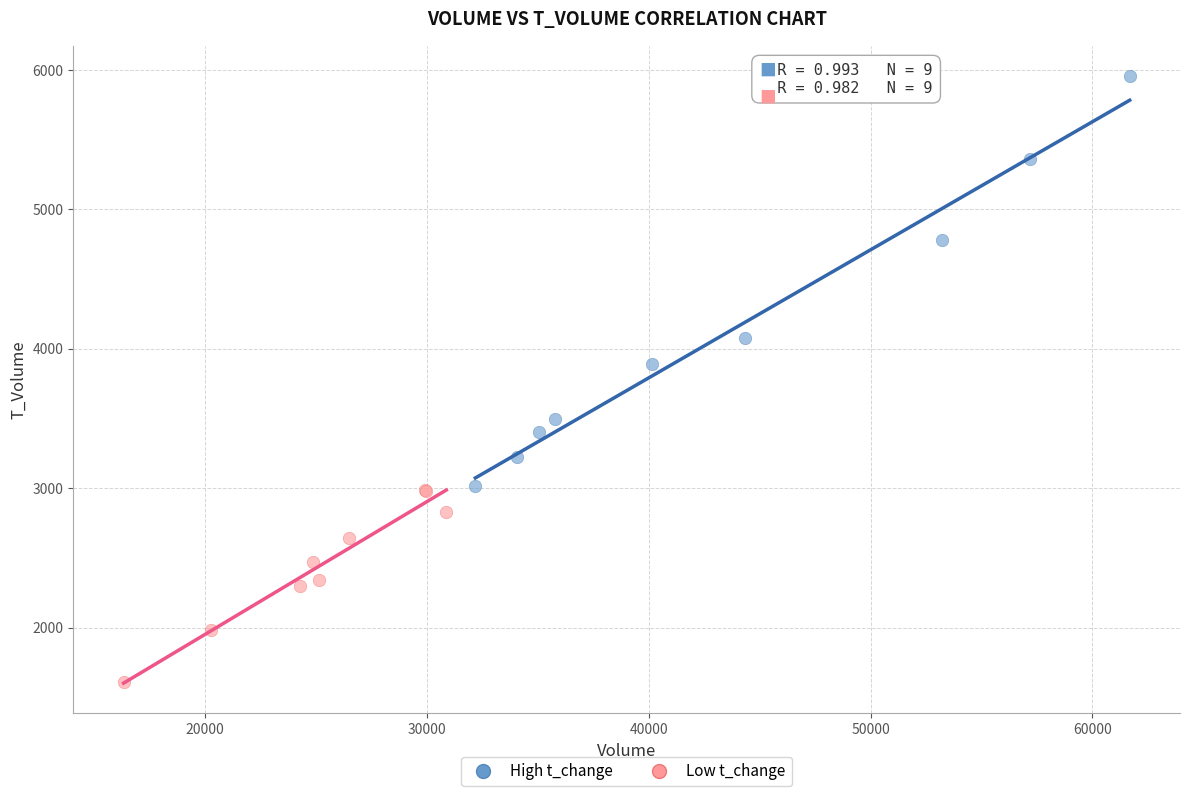

Which series has the widest spread of Y values?

High t_change